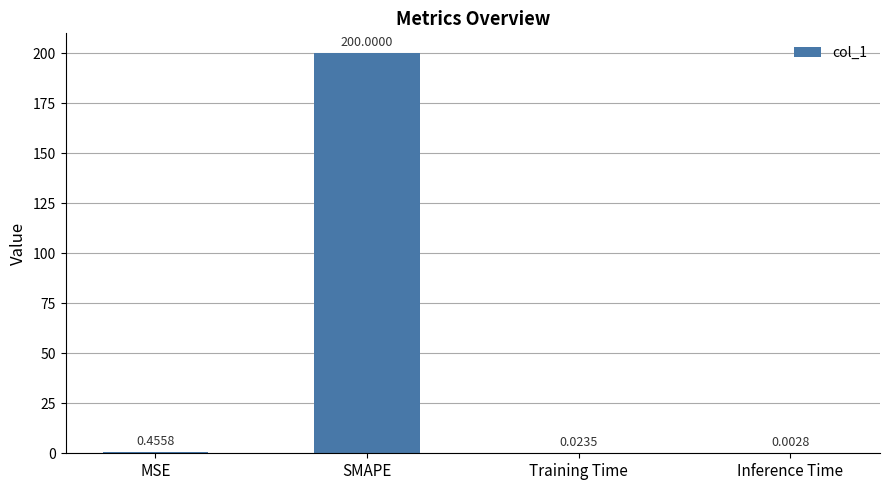

Which label corresponds to the largest value in the chart?

SMAPE